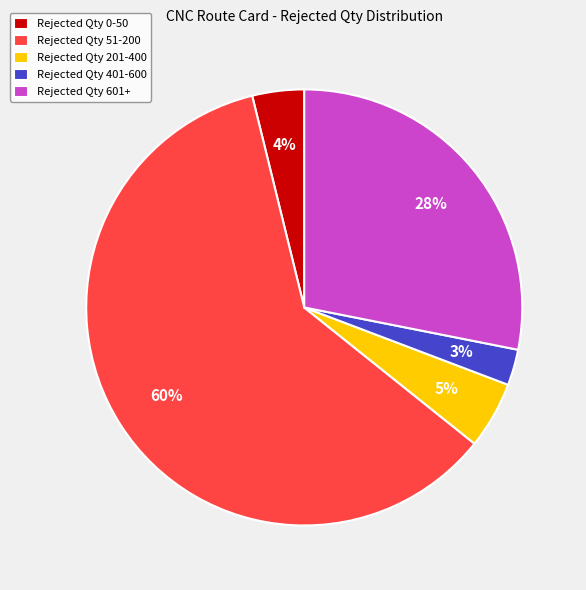

Rank the categories by value from highest to lowest.

Rejected Qty 51-200, Rejected Qty 601+, Rejected Qty 201-400, Rejected Qty 0-50, Rejected Qty 401-600